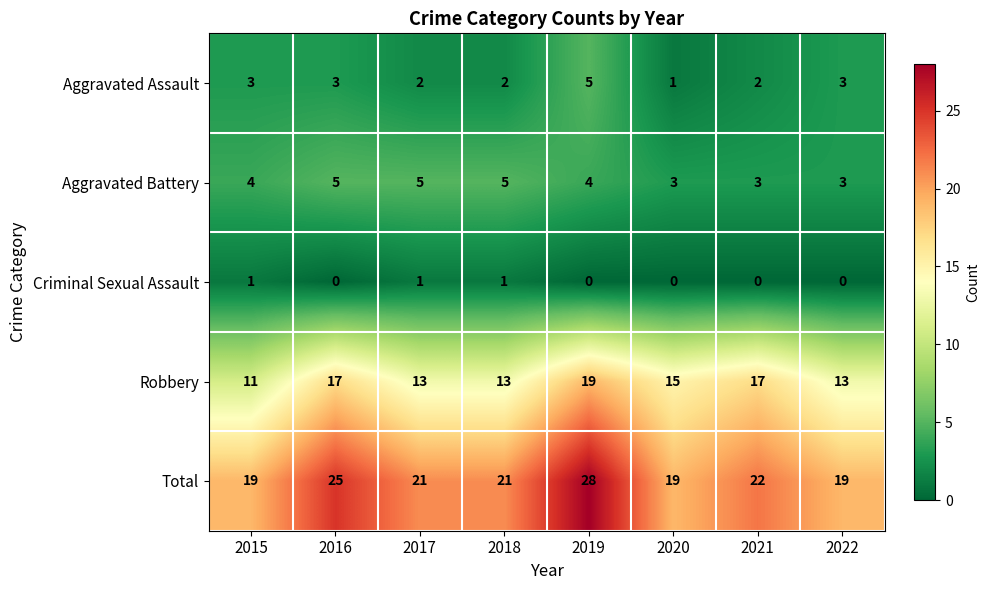

What is the difference between the Total values at 2016 and 2015?

6